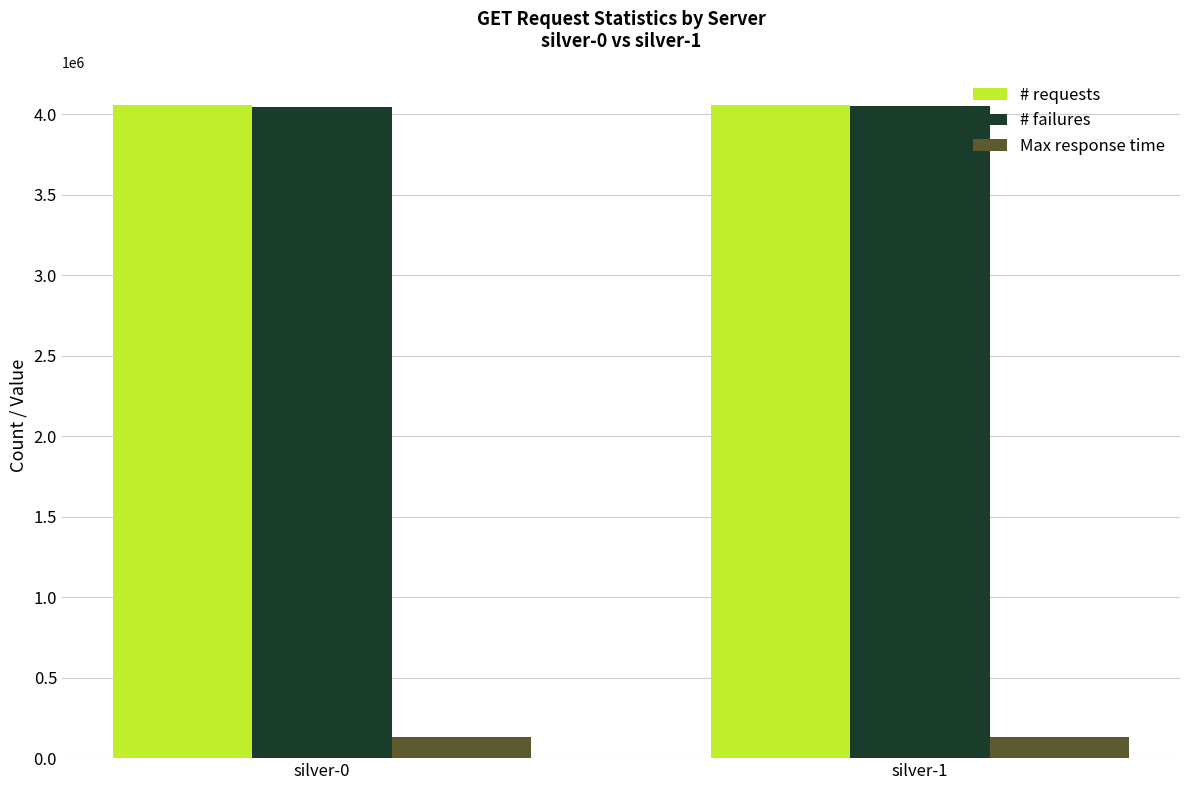

What is the lowest value of the Max response time series?

128311